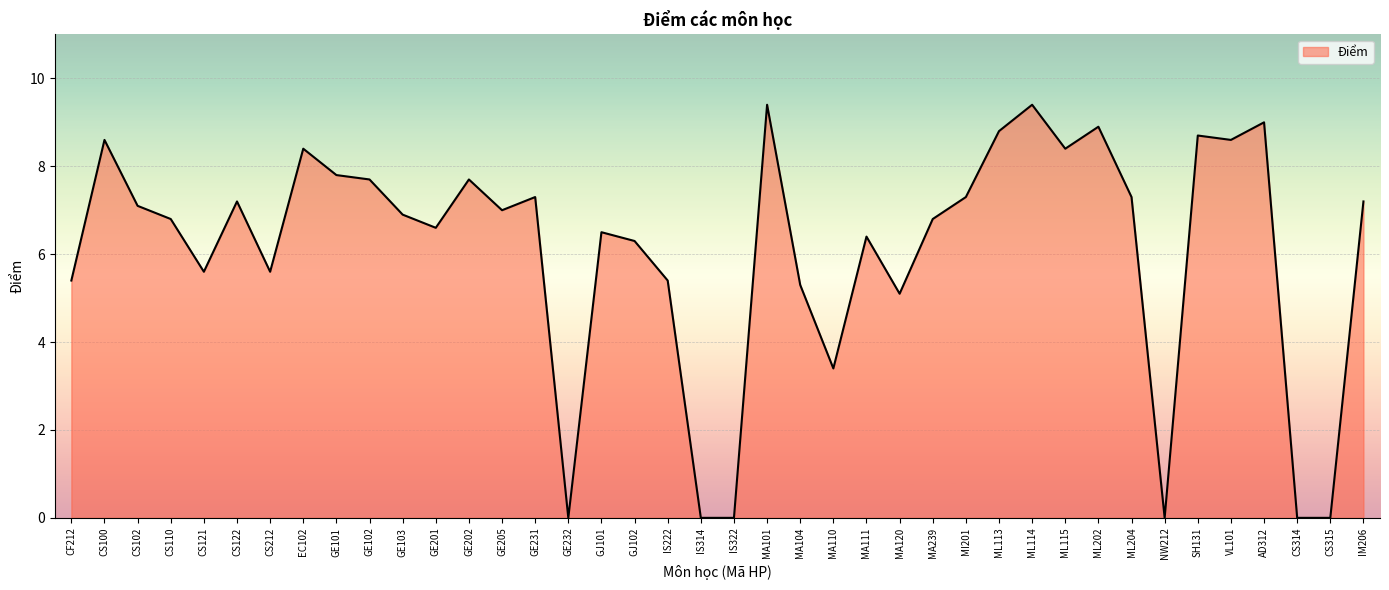

Between CS110 and ML115, which is larger?

ML115